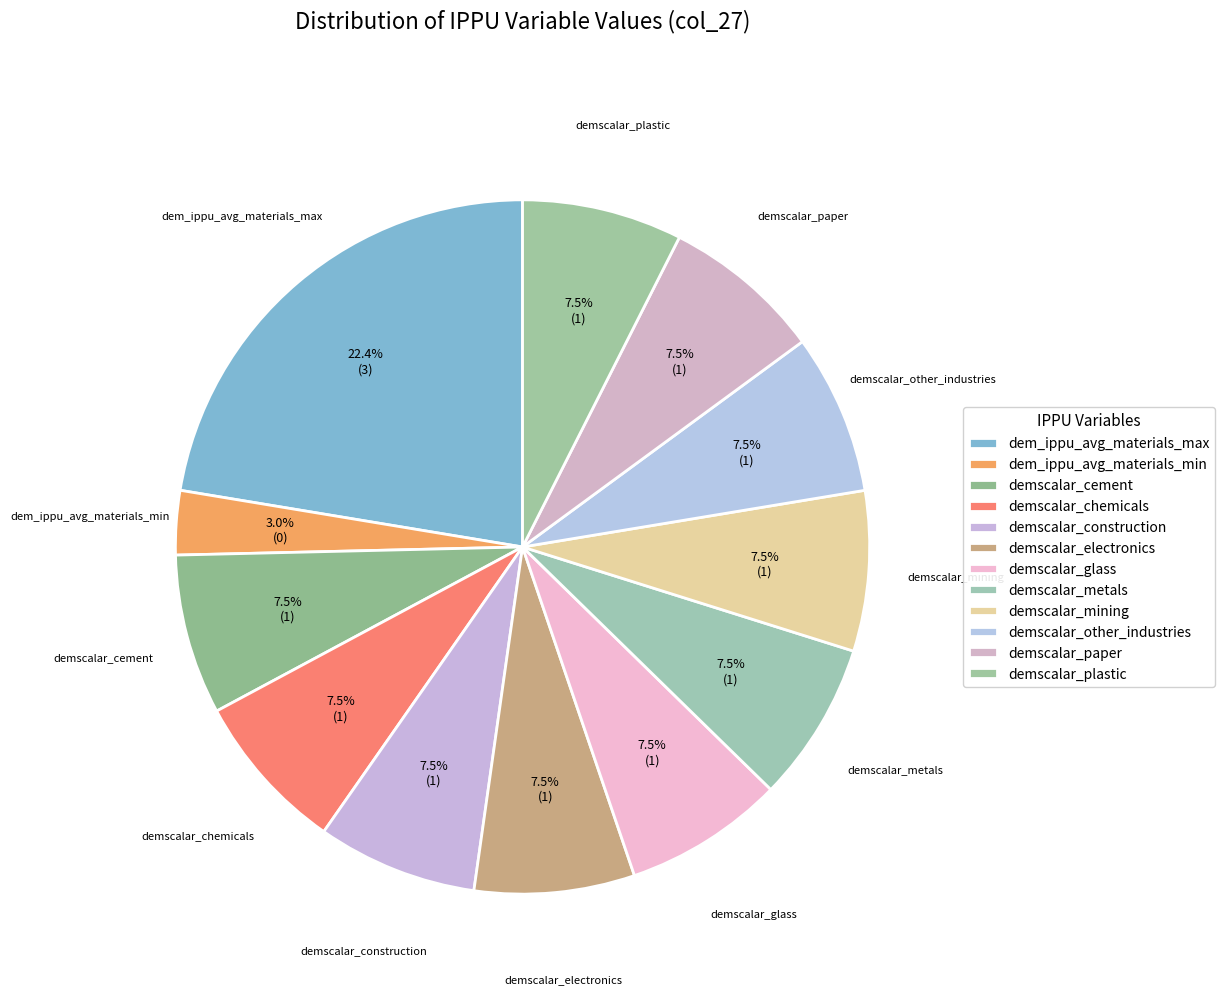

To the nearest percent, what is the combined percentage of demscalar_cement and demscalar_chemicals?

15%